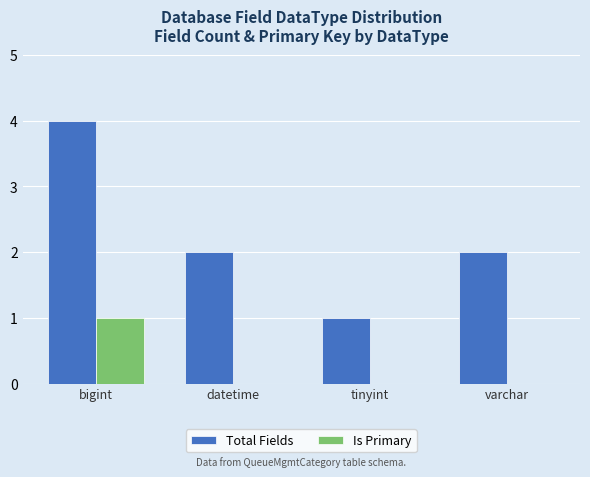

Between tinyint and varchar, which series saw the biggest shift?

Total Fields